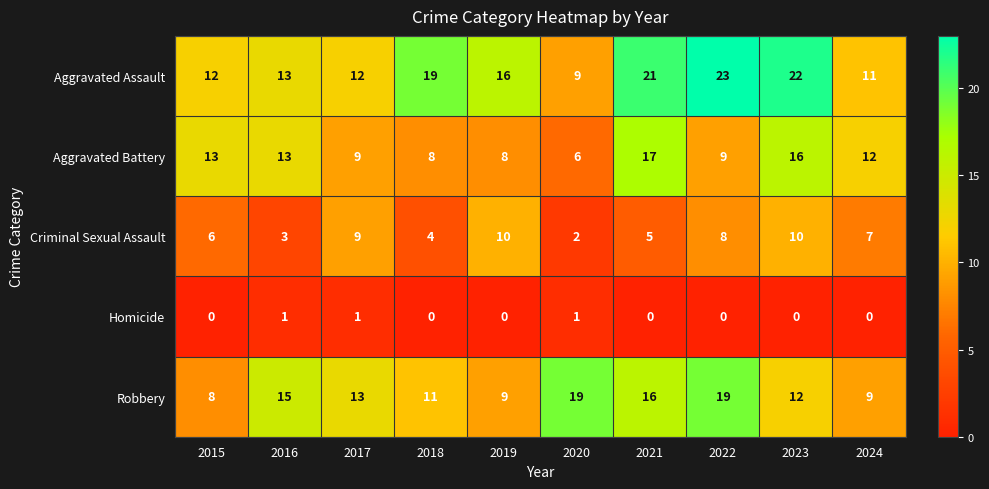

Which series changed the most between 2021 and 2023?

Criminal Sexual Assault